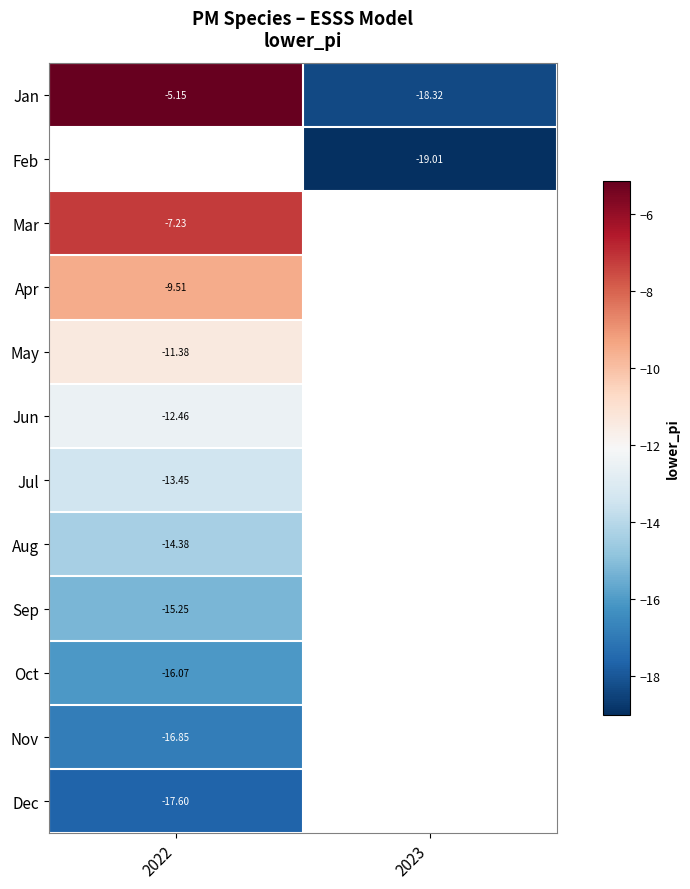

Rank the categories by Jan value from highest to lowest.

2022, 2023